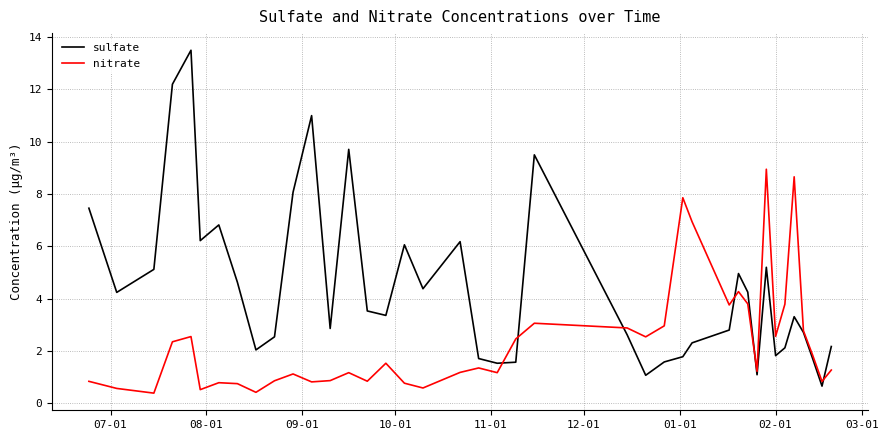

What is the greatest value displayed?

13.5